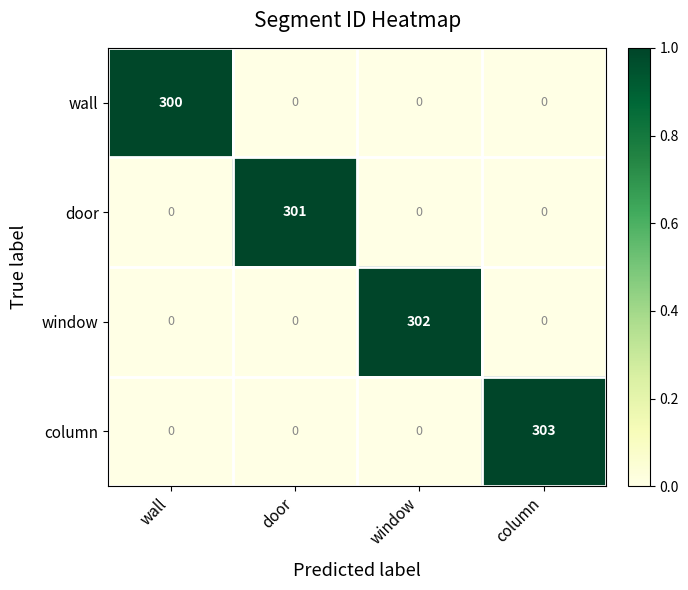

What is the spread (max minus min) of values at window?

302